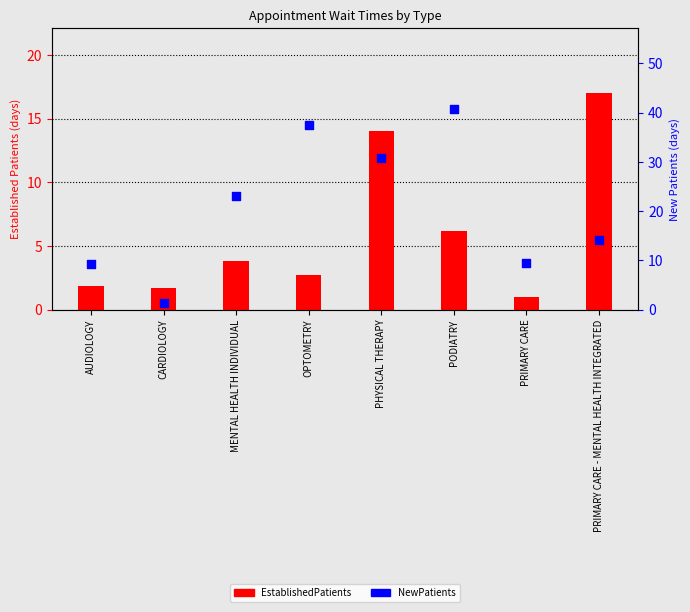

Is the value of EstablishedPatients at PRIMARY CARE greater than the value of NewPatients at PRIMARY CARE?

No